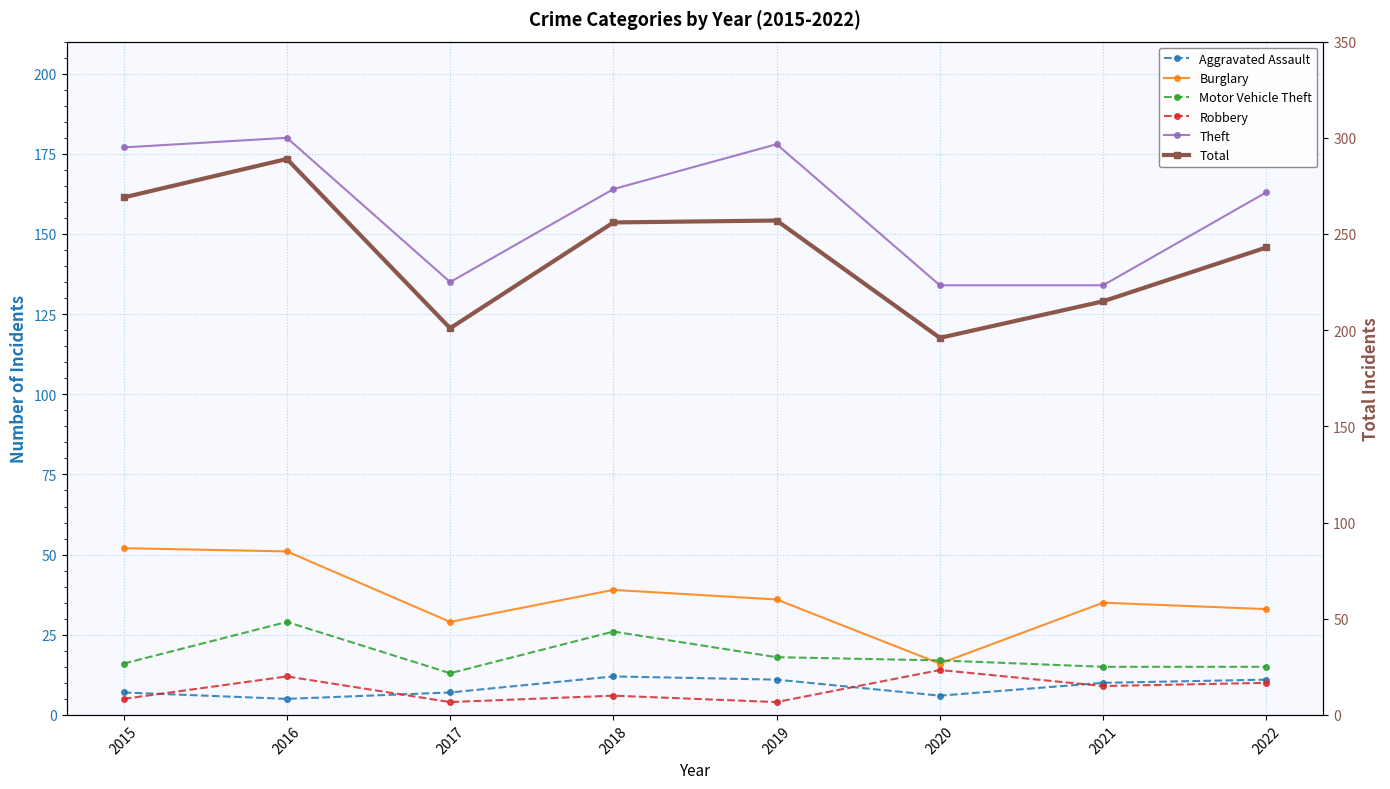

Which category has the lowest value in the Motor Vehicle Theft series?

2017